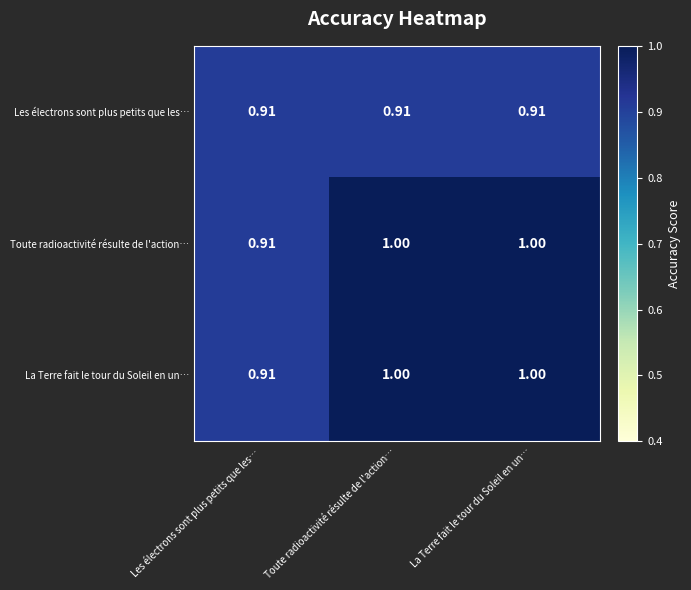

At which label is La Terre fait le tour du Soleil en un… closest to 0?

Les électrons sont plus petits que les…